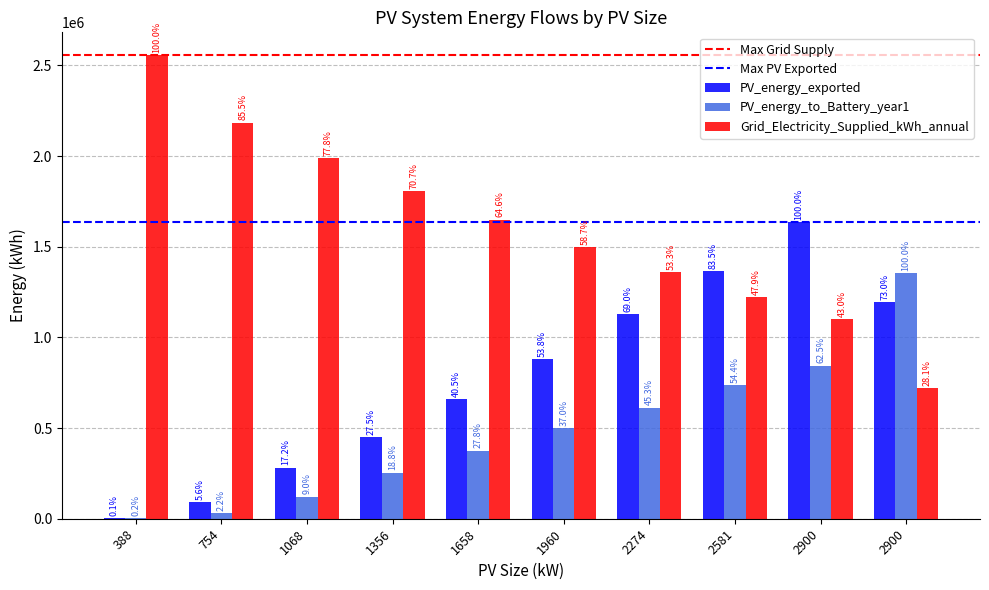

What is the difference between the maximum and minimum values in the Grid_Electricity_Supplied_kWh_annual series?

1835788.0